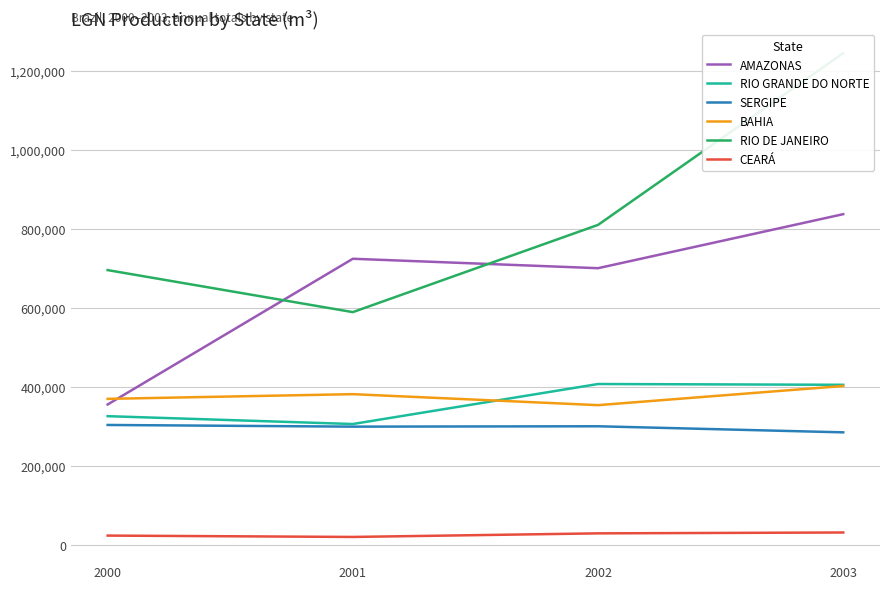

Is this an area chart (filled region under the line)?

No